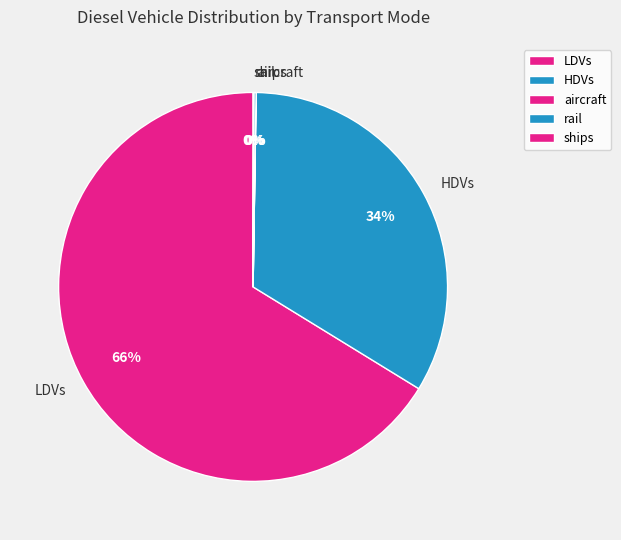

Is it true that HDVs is 34% of the pie?

True